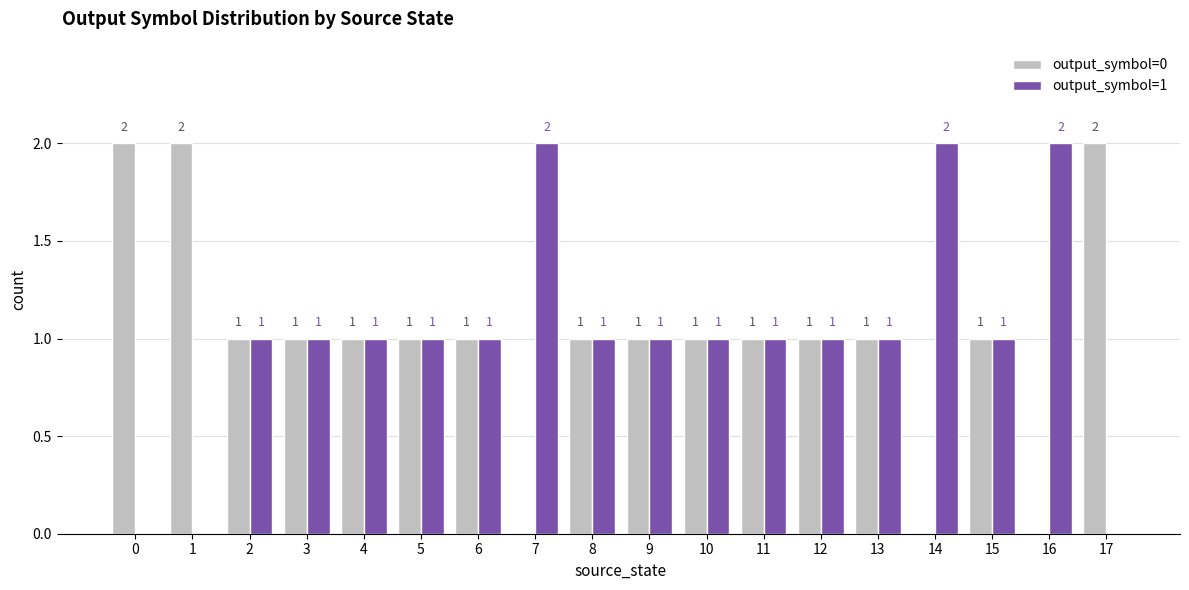

Reading left to right, extract all data points from this chart.

output_symbol=0: 2	2	1	1	1	1	1	0	1	1	1	1	1	1	0	1	0	2
output_symbol=1: 0	0	1	1	1	1	1	2	1	1	1	1	1	1	2	1	2	0